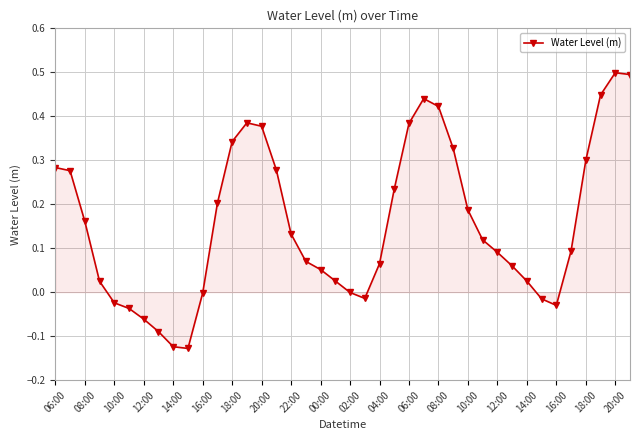

What is the value of the 40th point from the left?

0.5